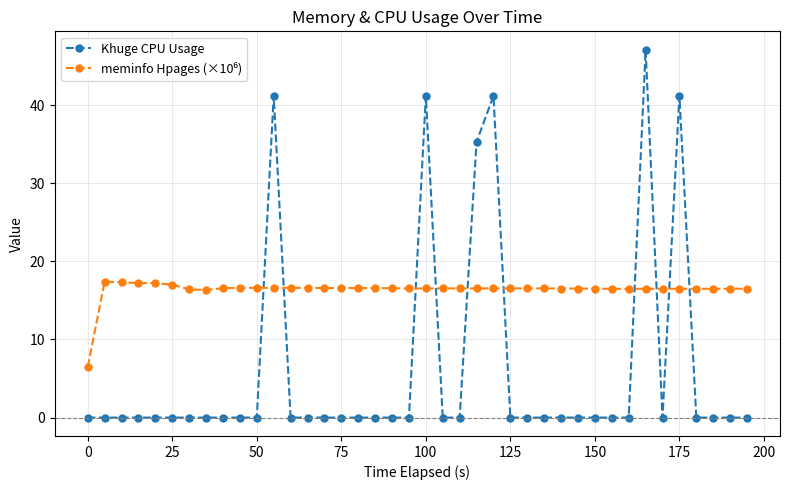

Which series has the largest range (max minus min)?

Khuge CPU Usage